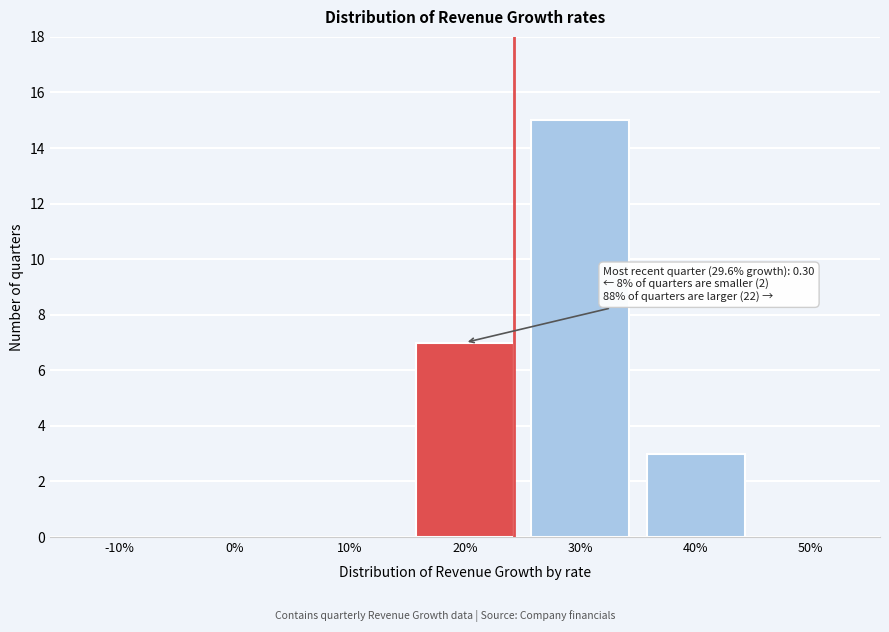

Reading right to left, transcribe all the data shown in this chart.

50%=0	40%=3	30%=15	20%=7	10%=0	0%=0	-10%=0